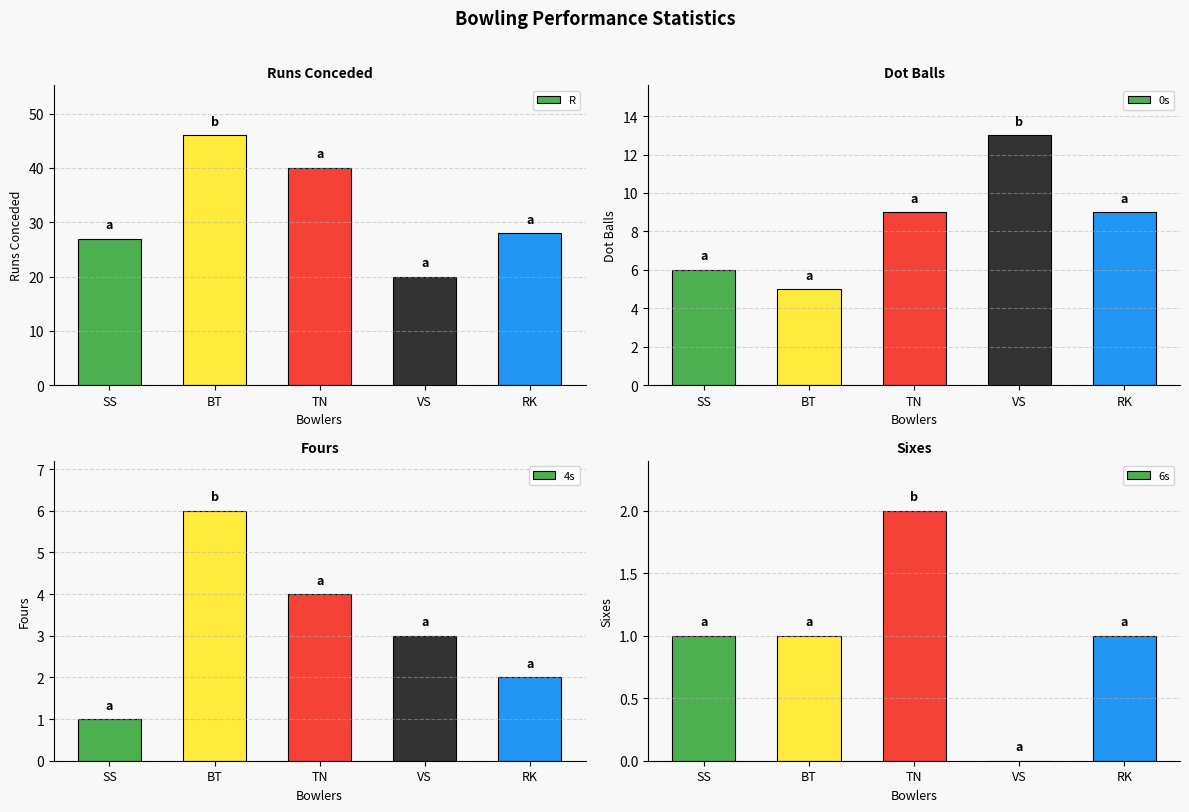

What is the spread (max minus min) of values at RK?

27